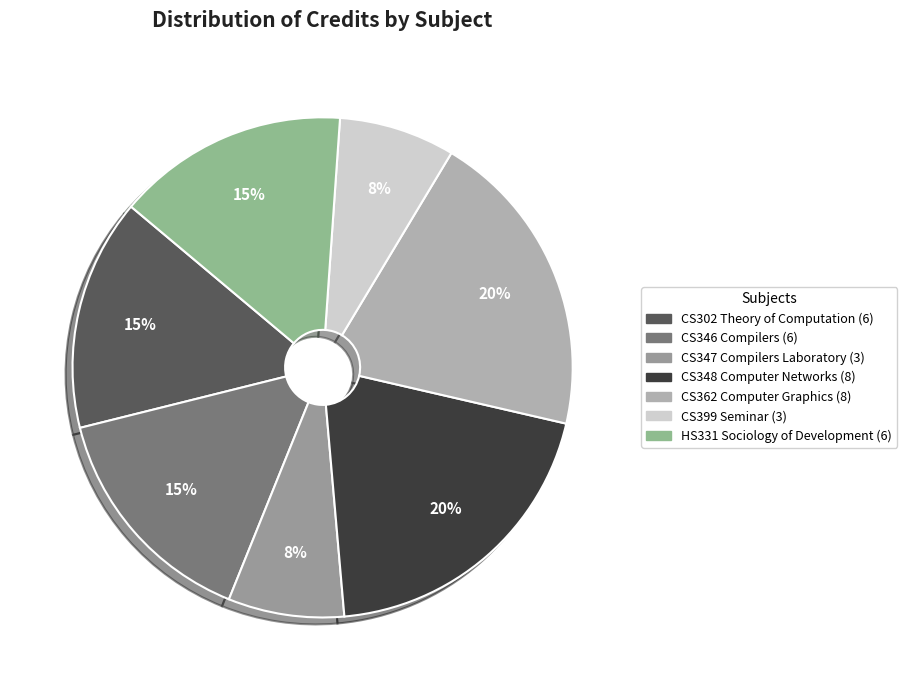

What is the ratio of the value at CS399 Seminar to the value at CS347 Compilers Laboratory?

1.0